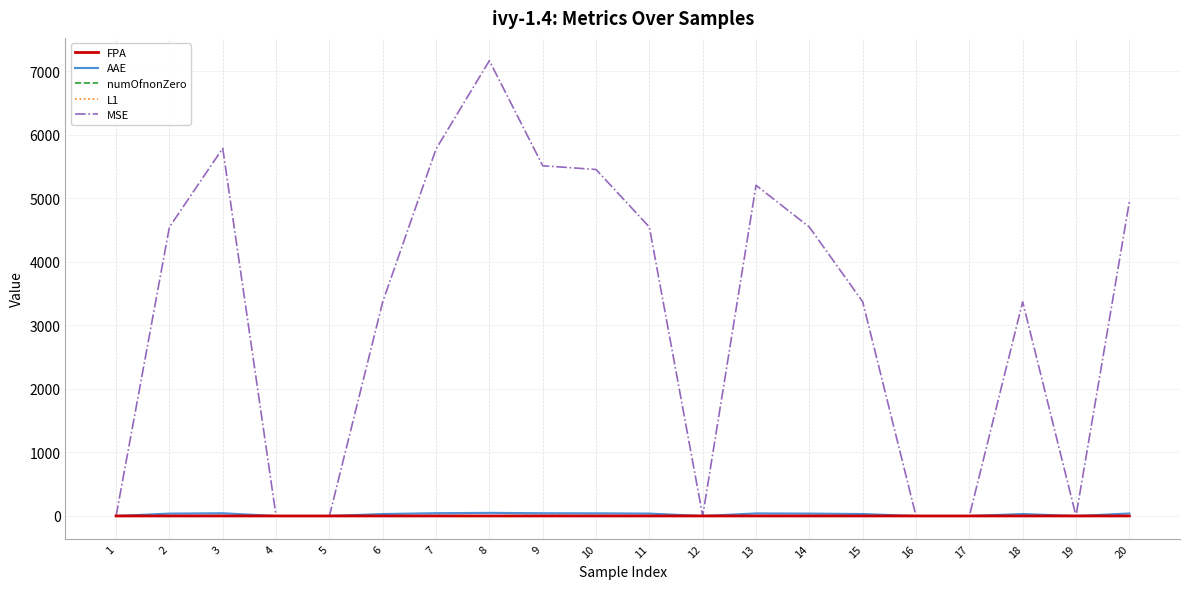

At which category is the sum across all series the highest?

8